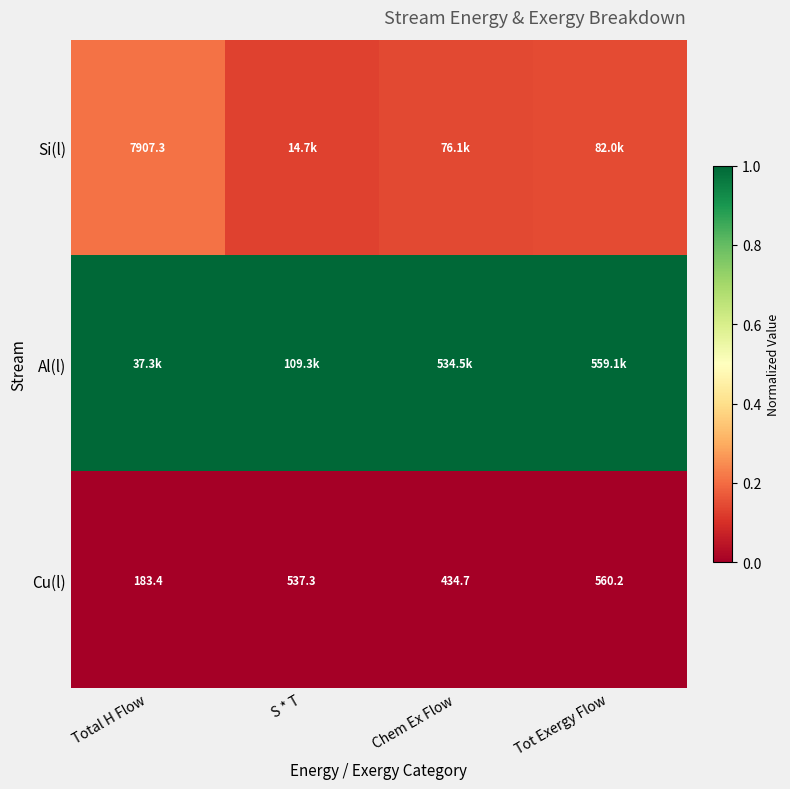

At which label is Cu(l) closest to 371?

Chem Ex Flow